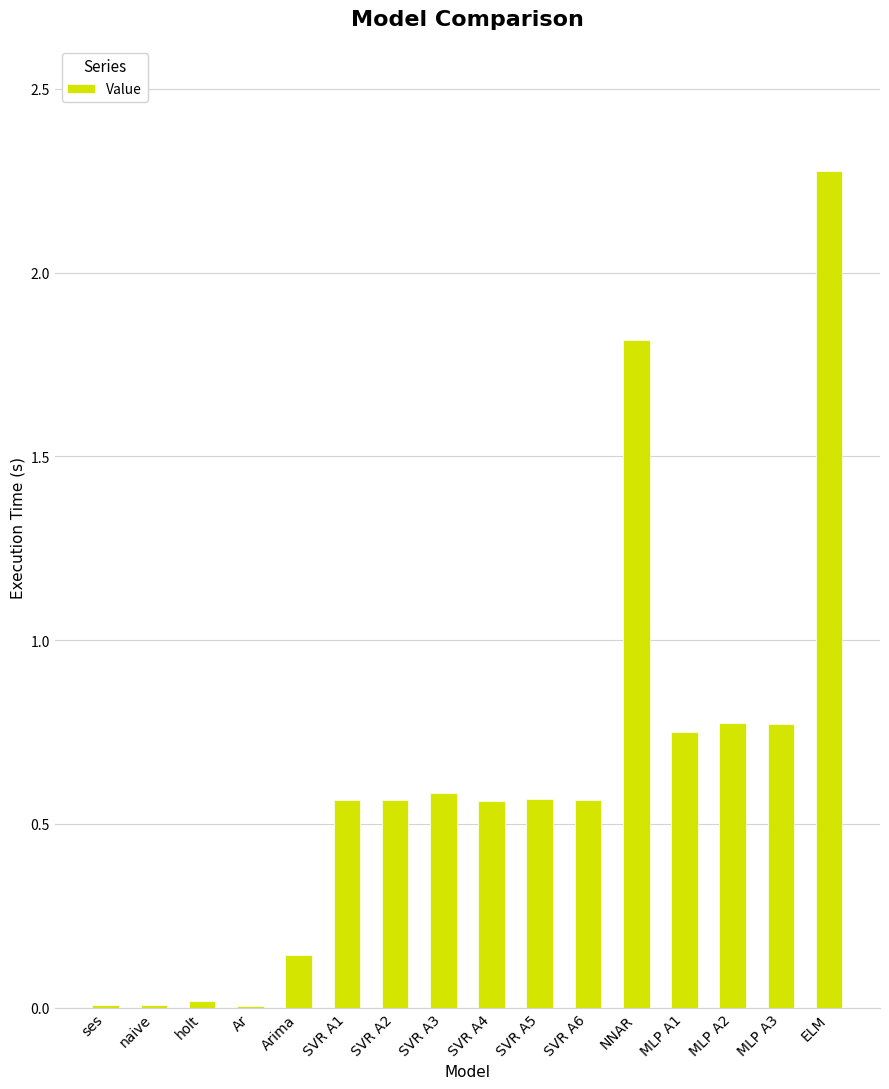

What is the greatest value displayed?

2.3